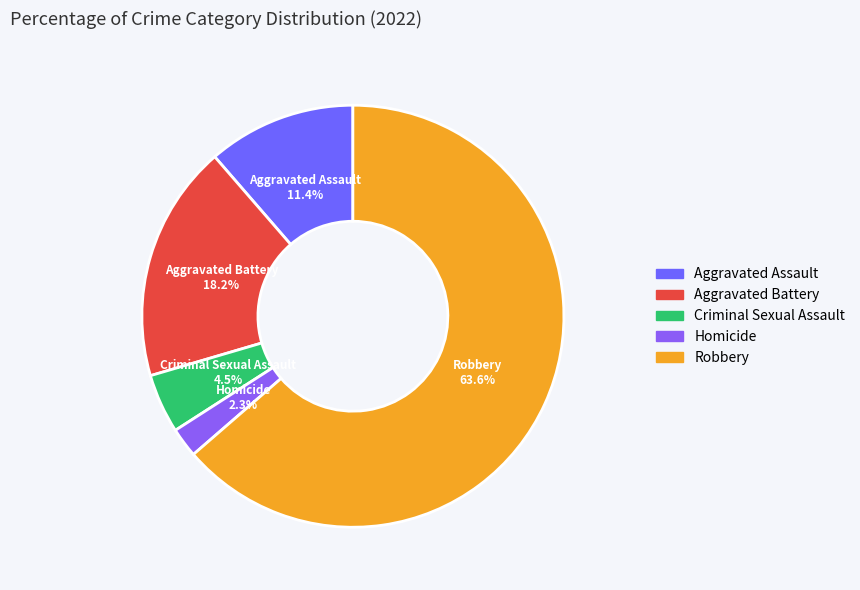

The Aggravated Battery slice represents 10% of the pie. True or false?

False